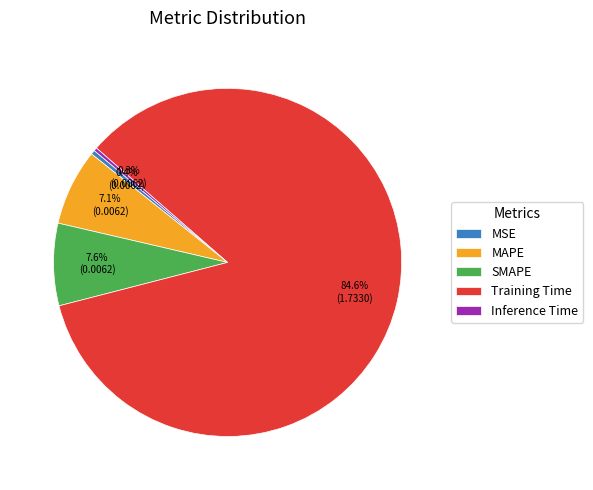

Which has a higher value, MSE or Training Time?

Training Time